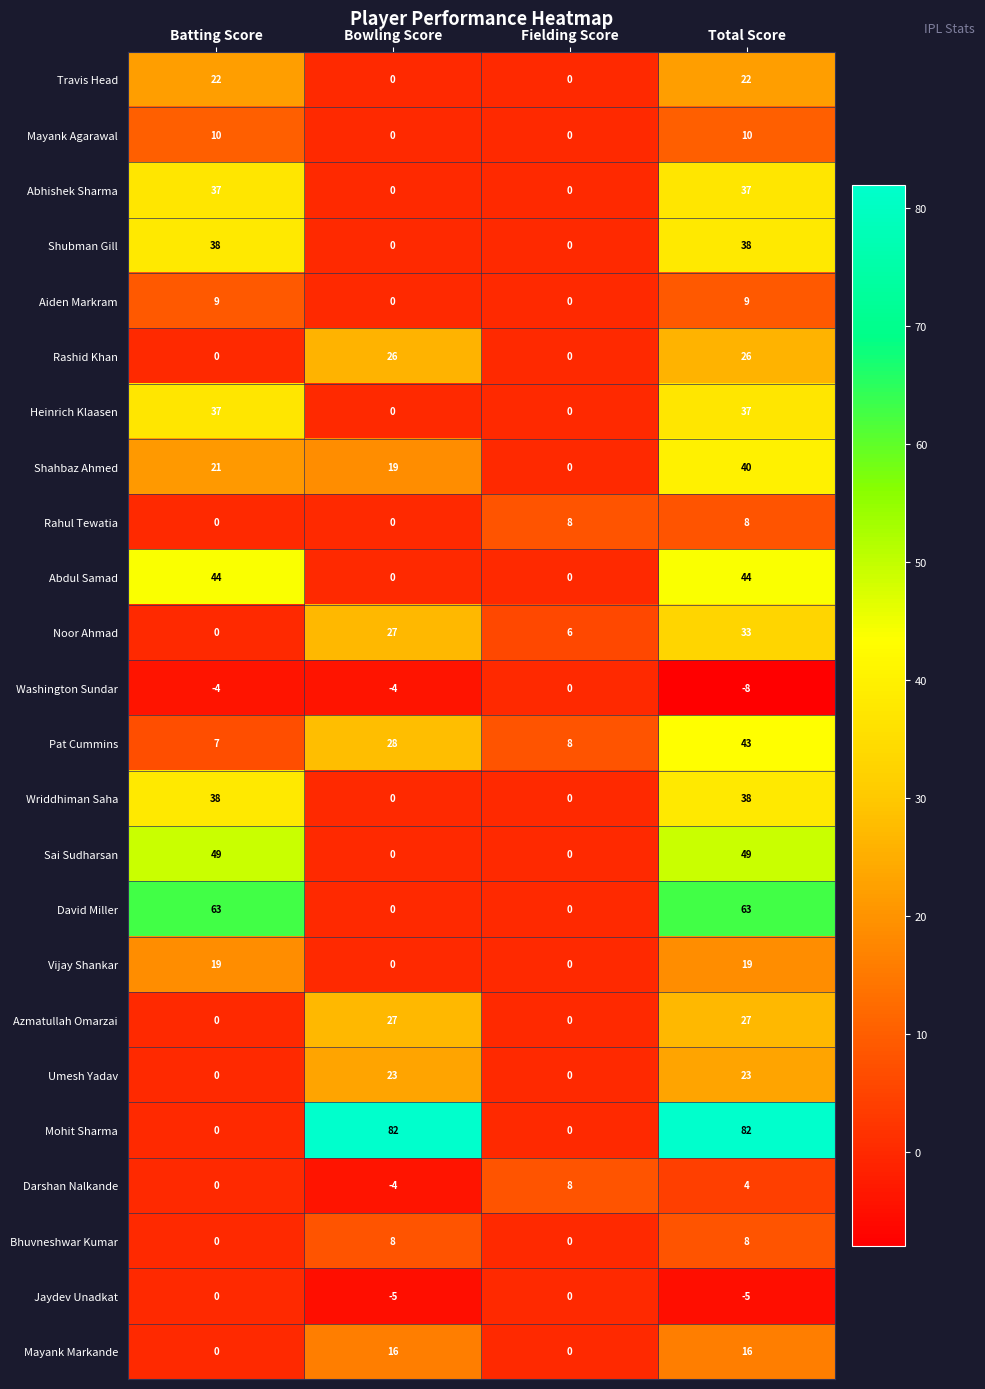

Count the Mayank Markande values in the range 0 to 16.

4